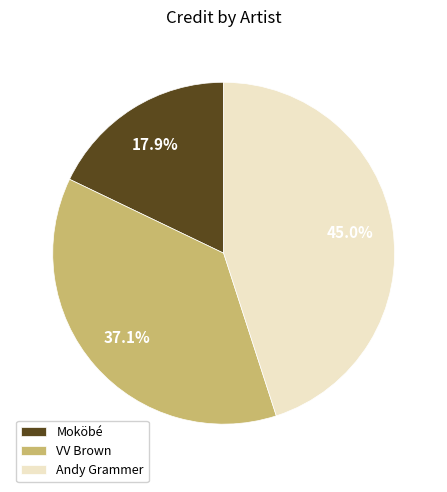

Approximately how many times larger is the value at Andy Grammer compared to Moköbé?

2.5